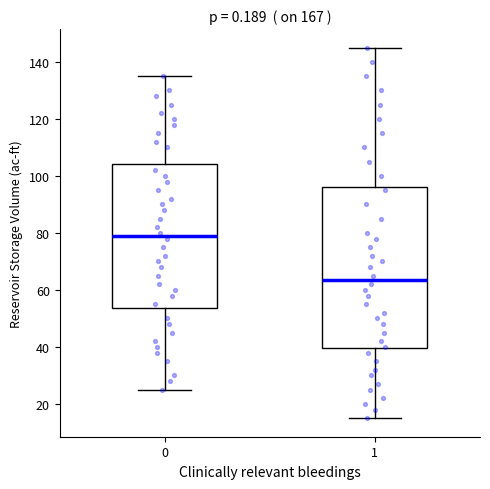

Reading left to right, read every box against the y-axis: the position of its median line, the range the box covers, and the ends of its whiskers. The values are not printed on the chart, so give them approximately, as read against the axis.

0: median 80, box 54 to 104, whiskers 26 to 136
1: median 64, box 40 to 96, whiskers 16 to 146